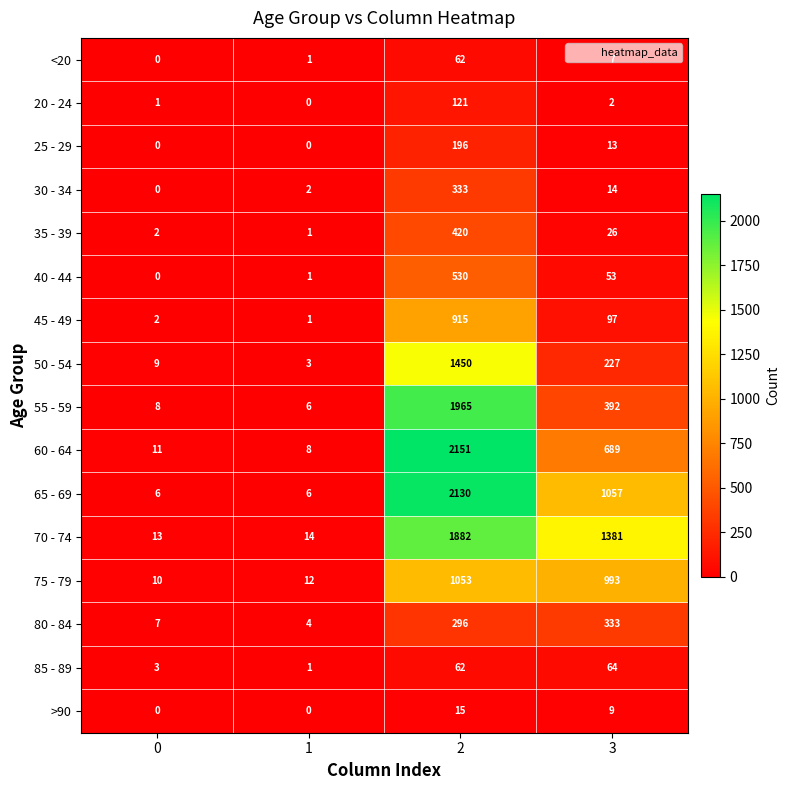

Where is 50 - 54 nearest to the value 726?

3